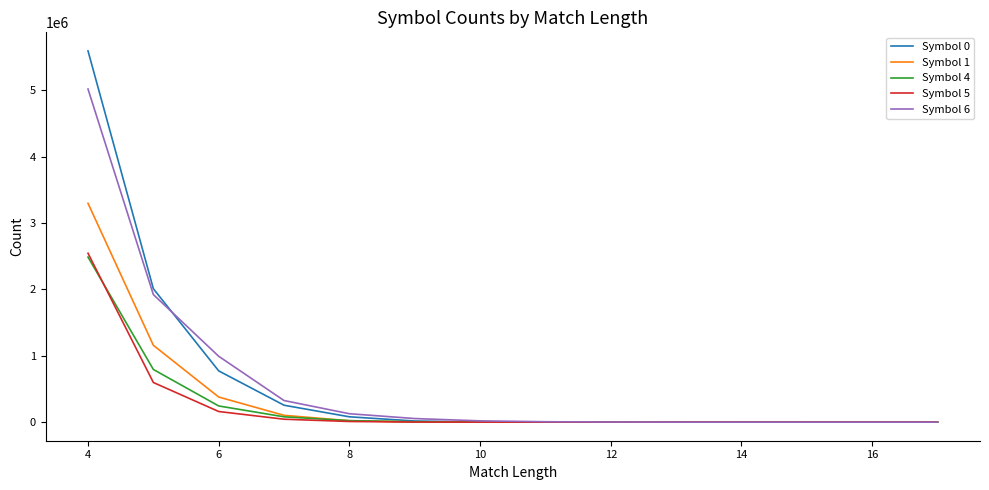

Which series has the largest range (max minus min)?

Symbol 0